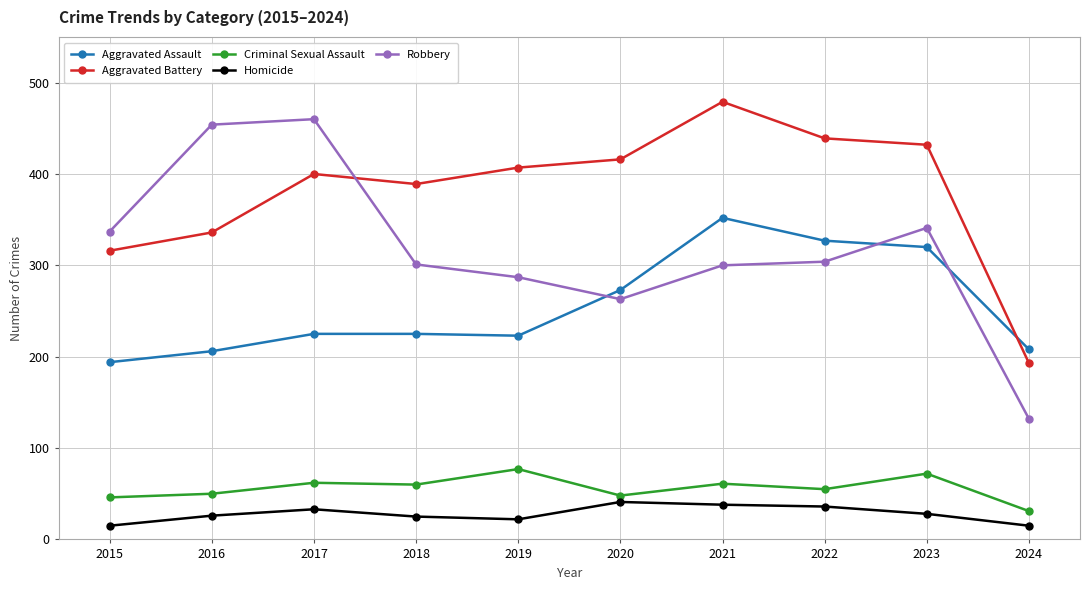

Which series has the largest total across all categories?

Aggravated Battery